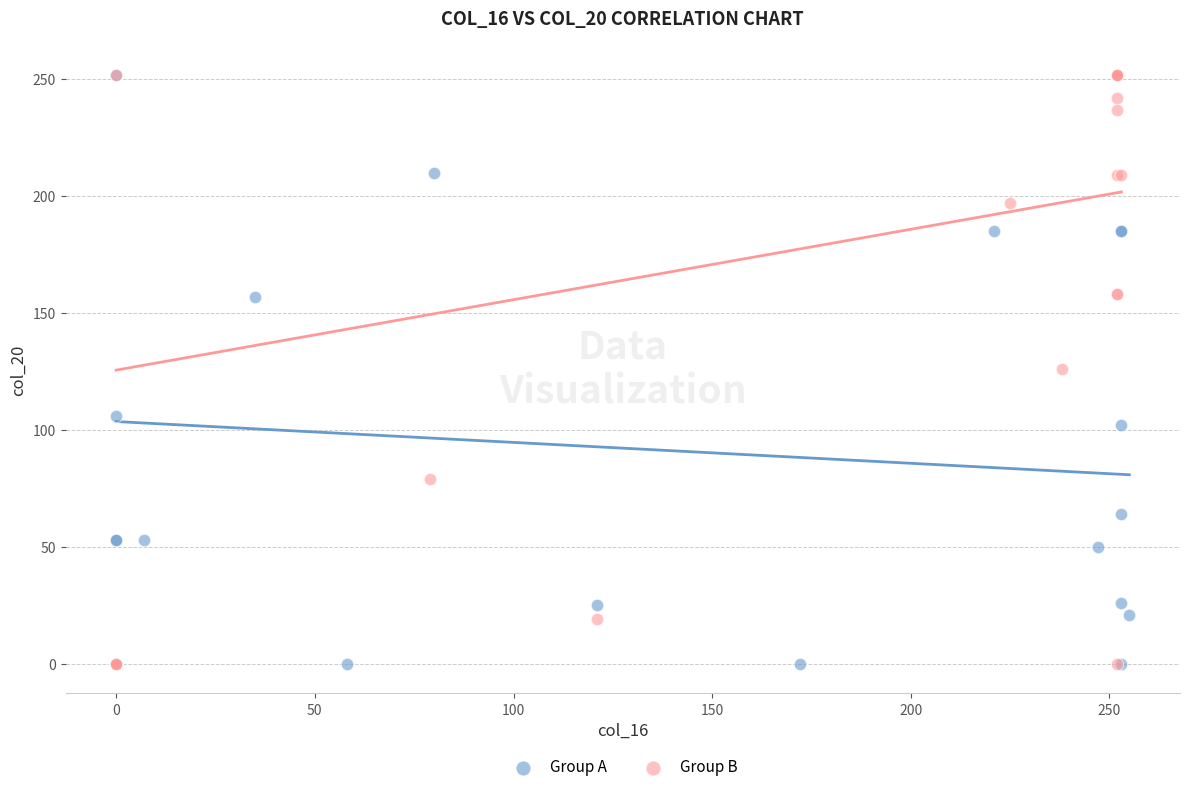

What are all the series names shown in the legend?

Group A, Group B